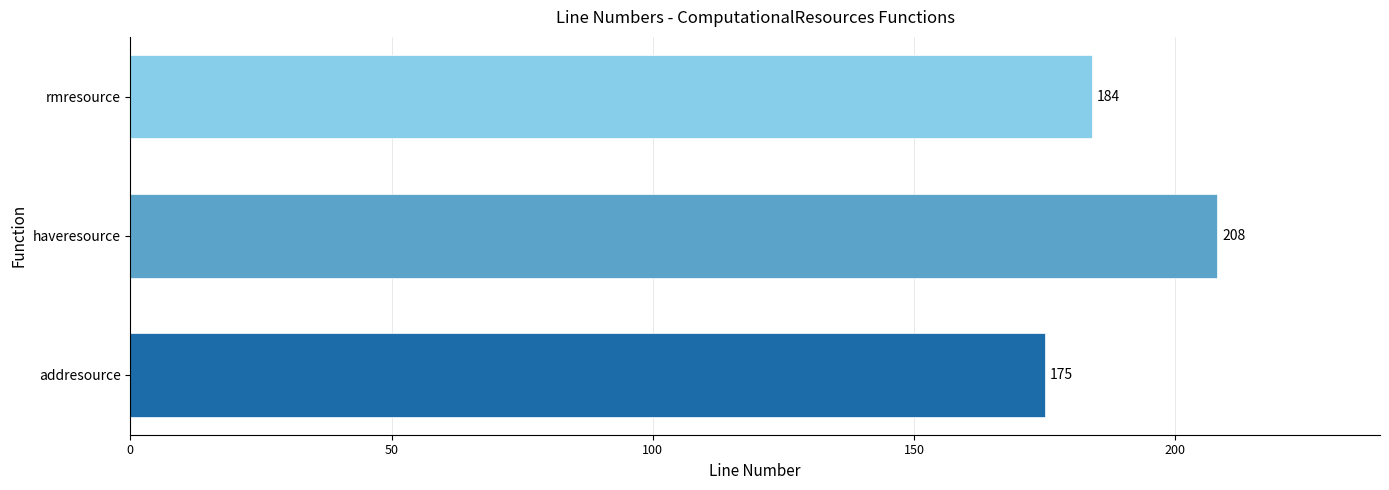

List the labels in order of value, largest first.

haveresource, rmresource, addresource